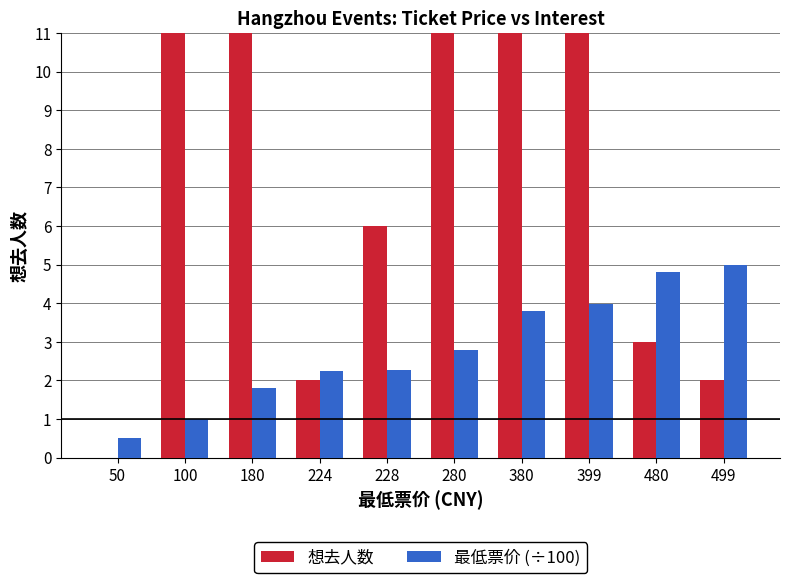

What is the difference between the maximum and minimum values in the 最低票价 (÷100) series?

4.5